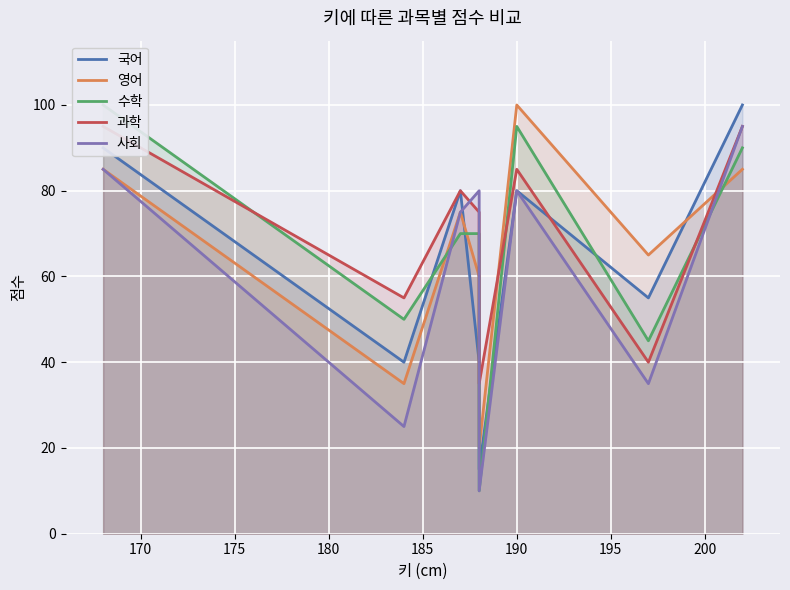

After their last crossing, which series has the higher values: 과학 or 국어?

국어